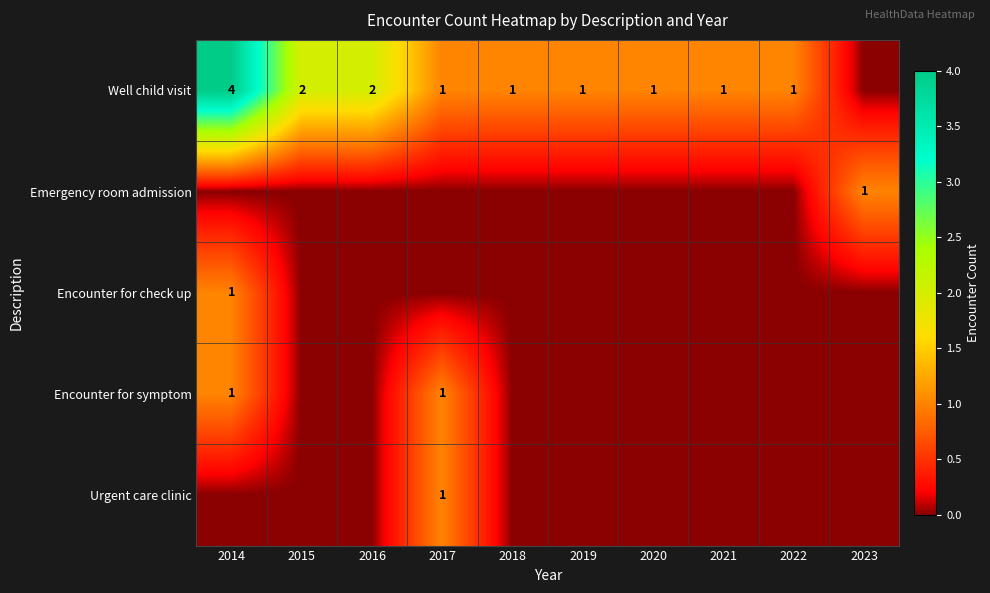

The value of Well child visit at 2015 is 2. True or false?

True